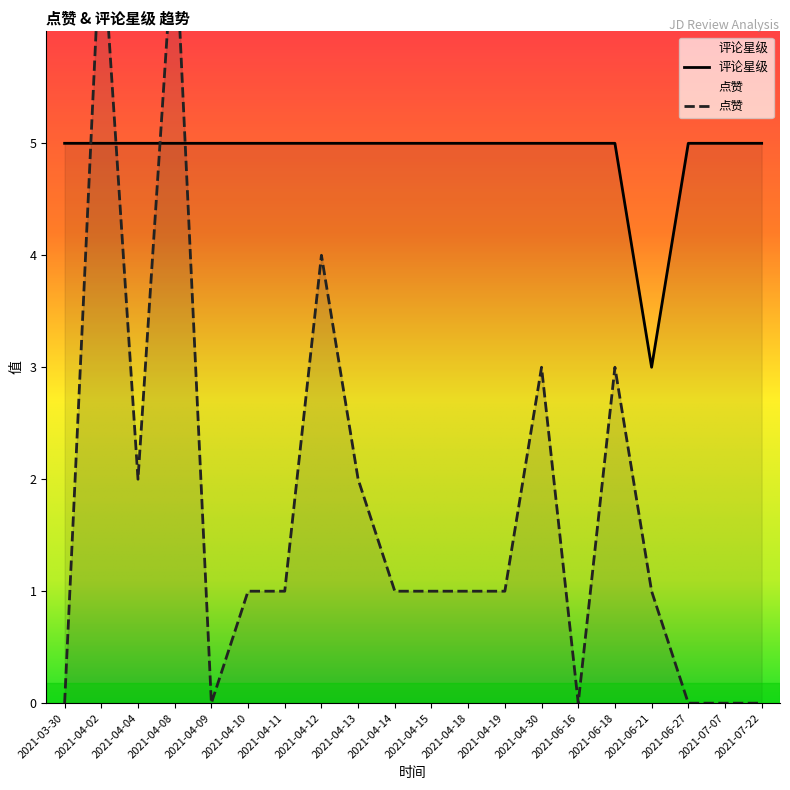

True or false: 评论星级 has more than 2 interior local peaks.

False